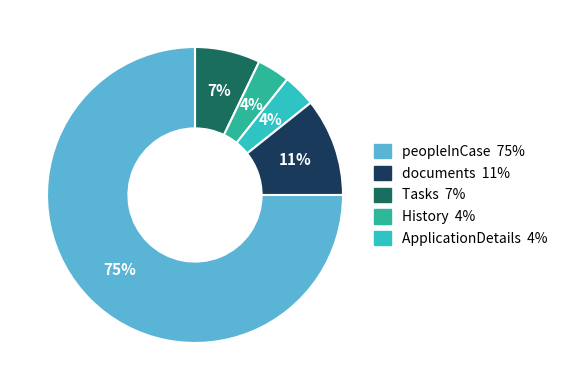

Does any single category account for the majority?

Yes